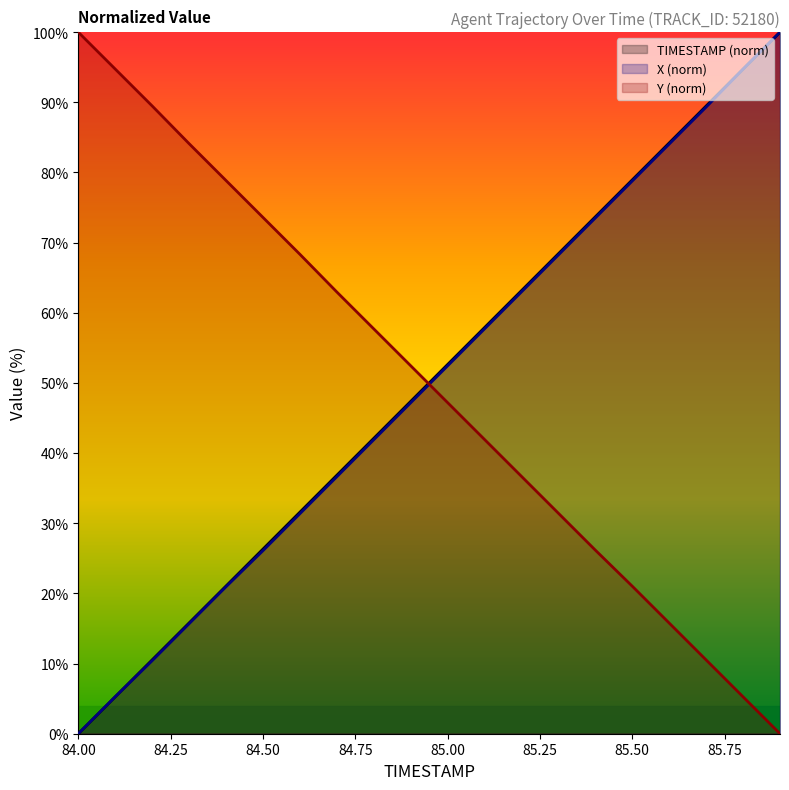

How many lines are shown in the chart?

3